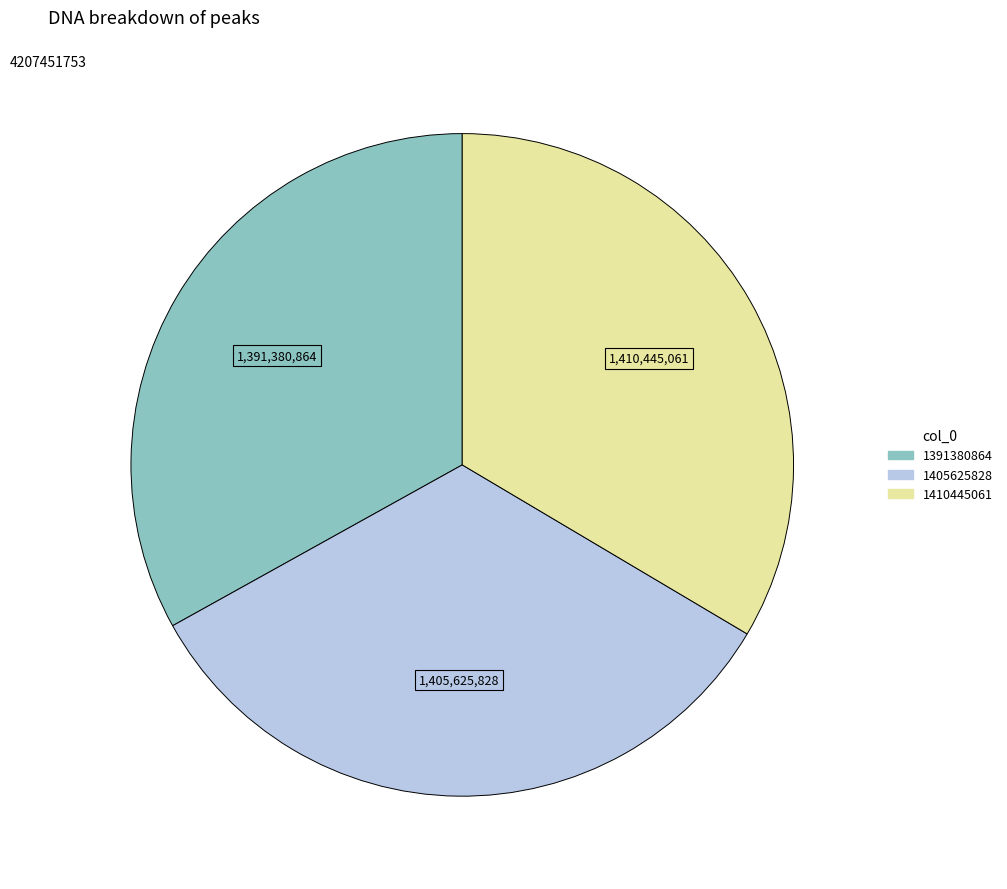

Is the sum of 1391380864 and 1410445061 greater than half?

Yes